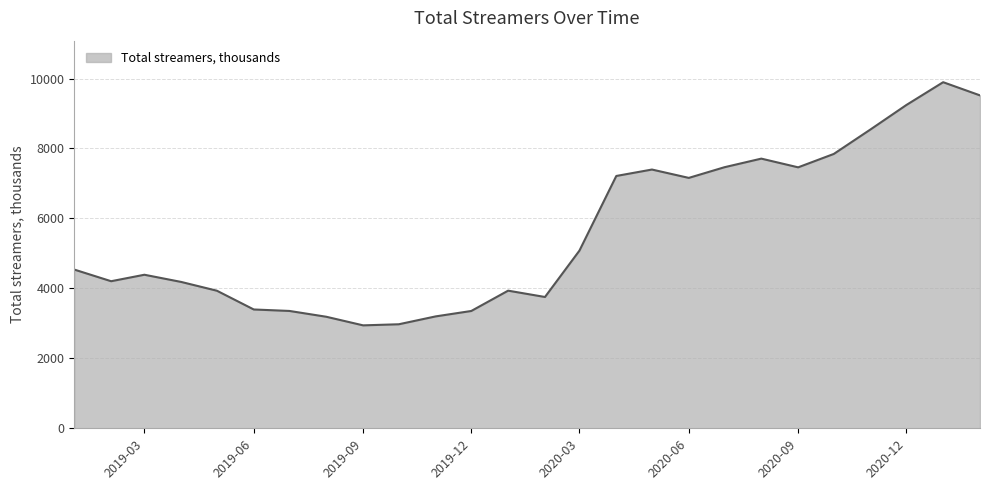

What is the greatest value displayed?

9895